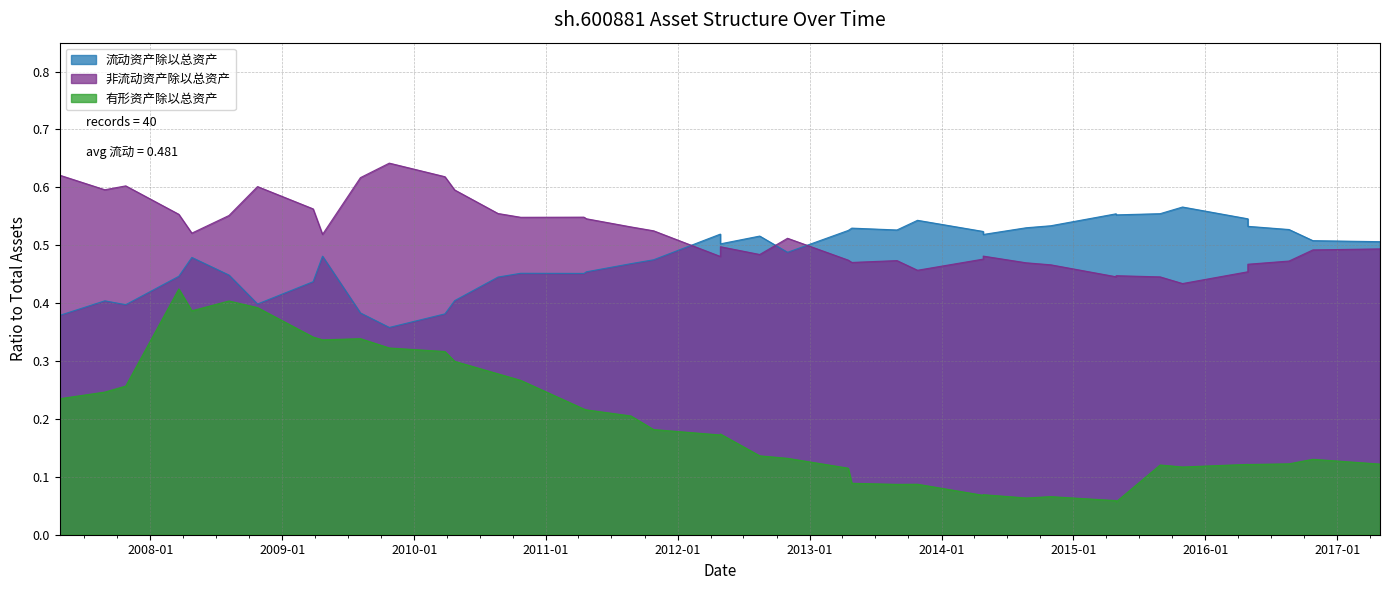

In 有形资产除以总资产, how many points are higher than both neighbors (excluding endpoints)?

10